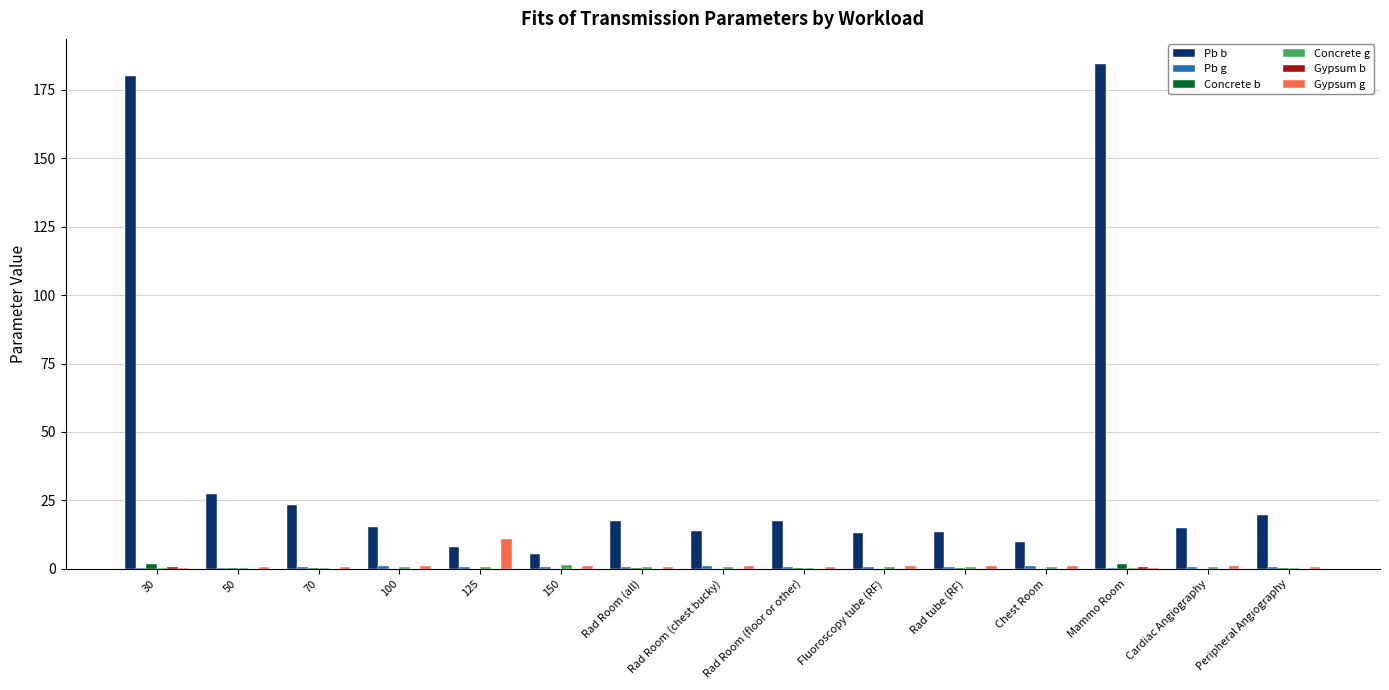

The Pb b series shows 29.0 at Rad Room (floor or other). True or false?

False